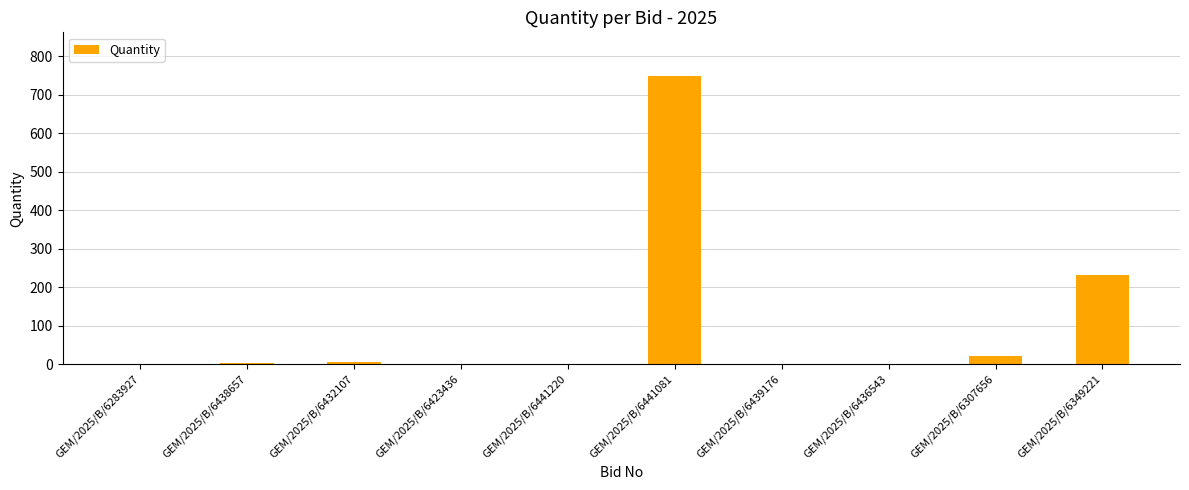

How many categories are shown in the chart?

10